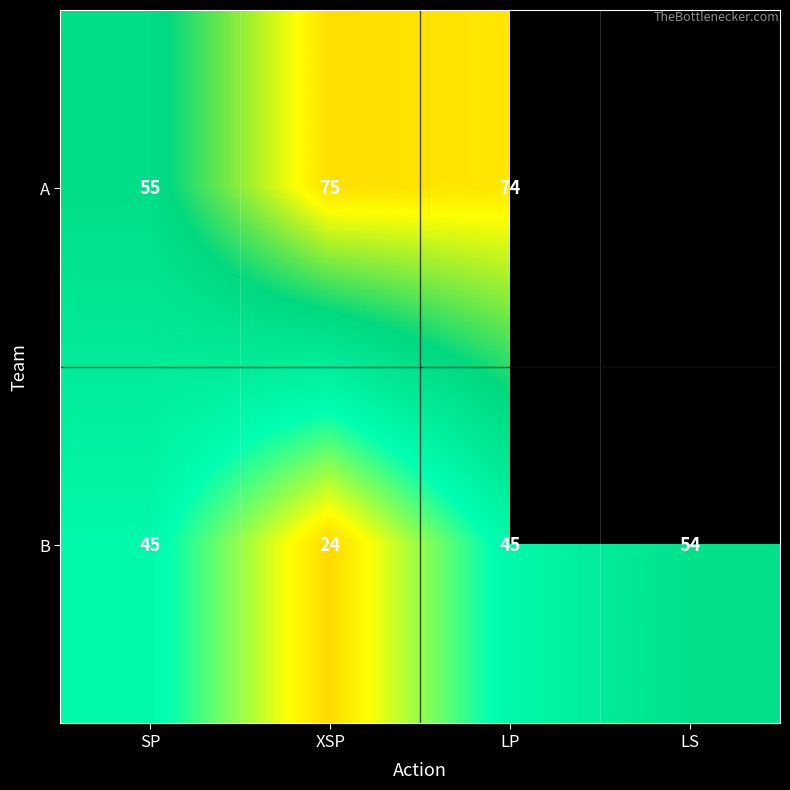

What is the difference between the maximum and minimum values in the B series?

30